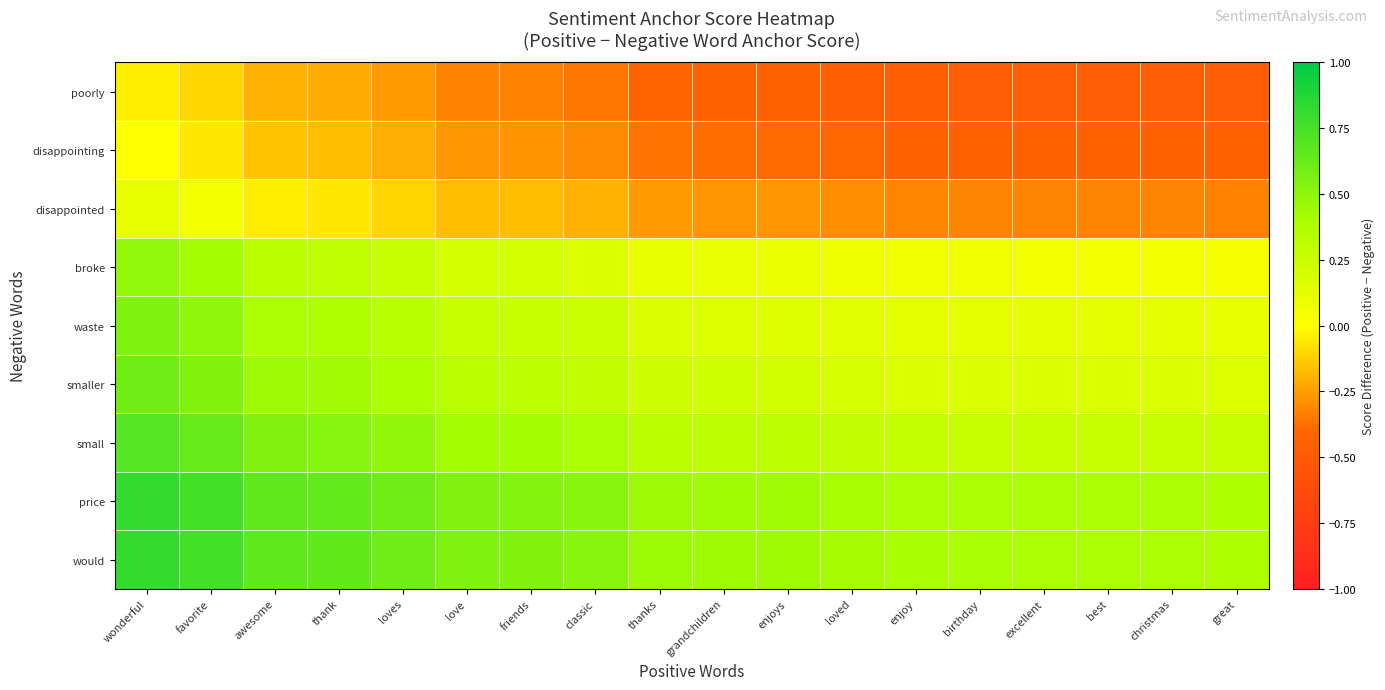

Reading right to left, list all the values displayed in this chart.

poorly: great=-0.5	christmas=-0.5	best=-0.5	excellent=-0.5	birthday=-0.5	enjoy=-0.5	loved=-0.5	enjoys=-0.4	grandchildren=-0.4	thanks=-0.4	classic=-0.4	friends=-0.3	love=-0.3	loves=-0.3	thank=-0.2	awesome=-0.2	favorite=-0.1	wonderful=-0.0
disappointing: great=-0.4	christmas=-0.4	best=-0.4	excellent=-0.4	birthday=-0.4	enjoy=-0.4	loved=-0.4	enjoys=-0.4	grandchildren=-0.4	thanks=-0.4	classic=-0.3	friends=-0.3	love=-0.3	loves=-0.2	thank=-0.2	awesome=-0.2	favorite=-0.1	wonderful=0.0
disappointed: great=-0.3	christmas=-0.3	best=-0.3	excellent=-0.3	birthday=-0.3	enjoy=-0.3	loved=-0.3	enjoys=-0.3	grandchildren=-0.3	thanks=-0.3	classic=-0.2	friends=-0.2	love=-0.2	loves=-0.1	thank=-0.1	awesome=-0.0	favorite=0.0	wonderful=0.1
broke: great=0.0	christmas=0.0	best=0.1	excellent=0.1	birthday=0.1	enjoy=0.1	loved=0.1	enjoys=0.1	grandchildren=0.1	thanks=0.1	classic=0.2	friends=0.2	love=0.2	loves=0.3	thank=0.3	awesome=0.3	favorite=0.4	wonderful=0.5
waste: great=0.1	christmas=0.1	best=0.1	excellent=0.1	birthday=0.1	enjoy=0.1	loved=0.1	enjoys=0.2	grandchildren=0.2	thanks=0.2	classic=0.2	friends=0.3	love=0.3	loves=0.3	thank=0.4	awesome=0.4	favorite=0.5	wonderful=0.5
smaller: great=0.2	christmas=0.2	best=0.2	excellent=0.2	birthday=0.2	enjoy=0.2	loved=0.2	enjoys=0.2	grandchildren=0.2	thanks=0.2	classic=0.3	friends=0.3	love=0.3	loves=0.4	thank=0.4	awesome=0.4	favorite=0.5	wonderful=0.6
small: great=0.3	christmas=0.3	best=0.3	excellent=0.3	birthday=0.3	enjoy=0.3	loved=0.3	enjoys=0.3	grandchildren=0.3	thanks=0.3	classic=0.4	friends=0.4	love=0.4	loves=0.5	thank=0.5	awesome=0.5	favorite=0.6	wonderful=0.7
price: great=0.4	christmas=0.4	best=0.4	excellent=0.4	birthday=0.4	enjoy=0.4	loved=0.4	enjoys=0.4	grandchildren=0.4	thanks=0.4	classic=0.5	friends=0.5	love=0.5	loves=0.6	thank=0.6	awesome=0.7	favorite=0.8	wonderful=0.8
would: great=0.4	christmas=0.4	best=0.4	excellent=0.4	birthday=0.4	enjoy=0.4	loved=0.4	enjoys=0.4	grandchildren=0.4	thanks=0.5	classic=0.5	friends=0.5	love=0.5	loves=0.6	thank=0.6	awesome=0.7	favorite=0.8	wonderful=0.8